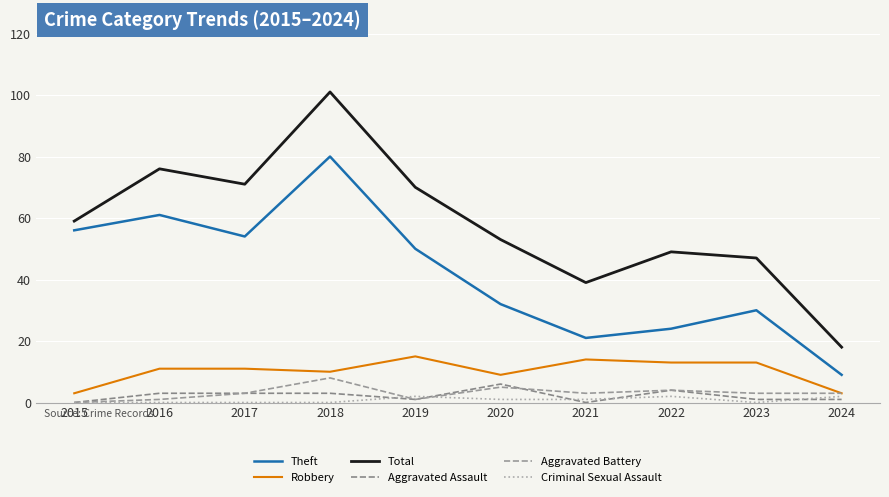

List the labels in order of Robbery value, largest first.

2019, 2021, 2022, 2023, 2016, 2017, 2018, 2020, 2015, 2024